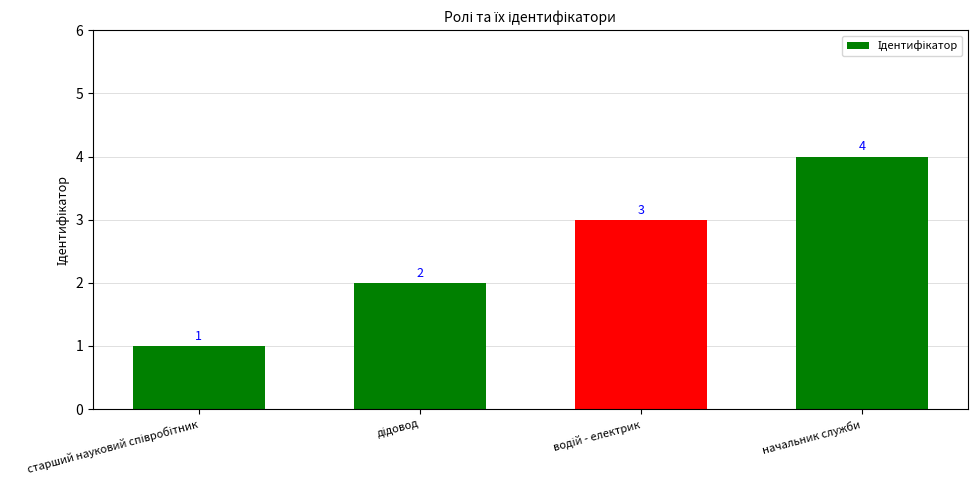

What is the sum of all values?

10